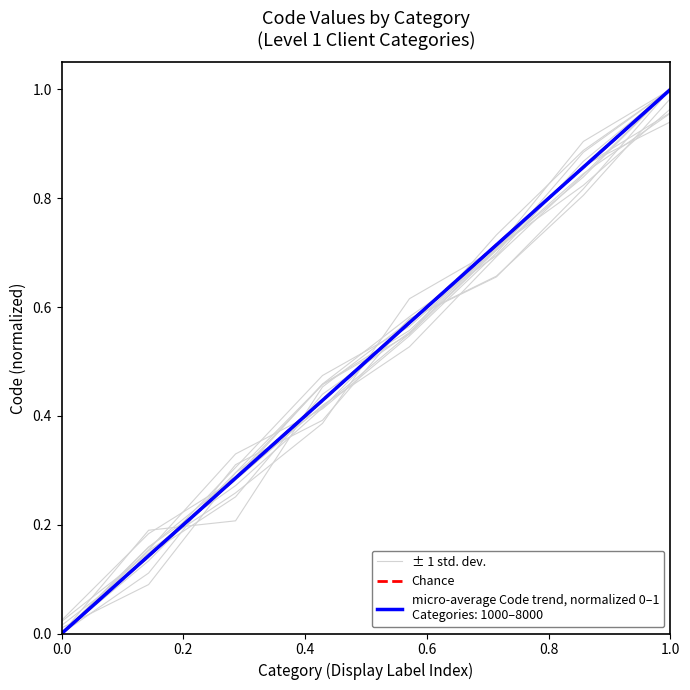

True or false: the data shows 0.3 at 8000.

False